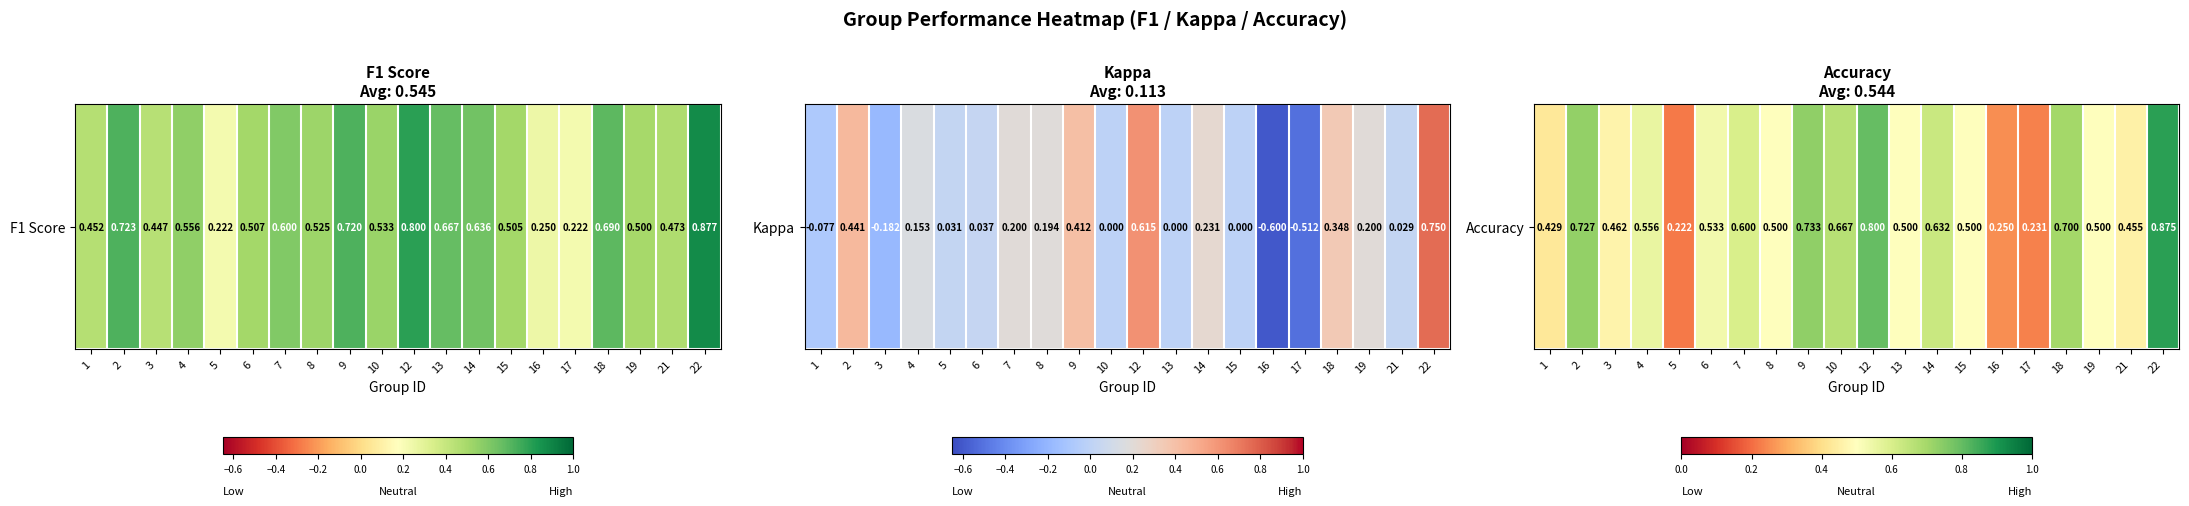

What is the difference between the maximum and minimum values?

0.7